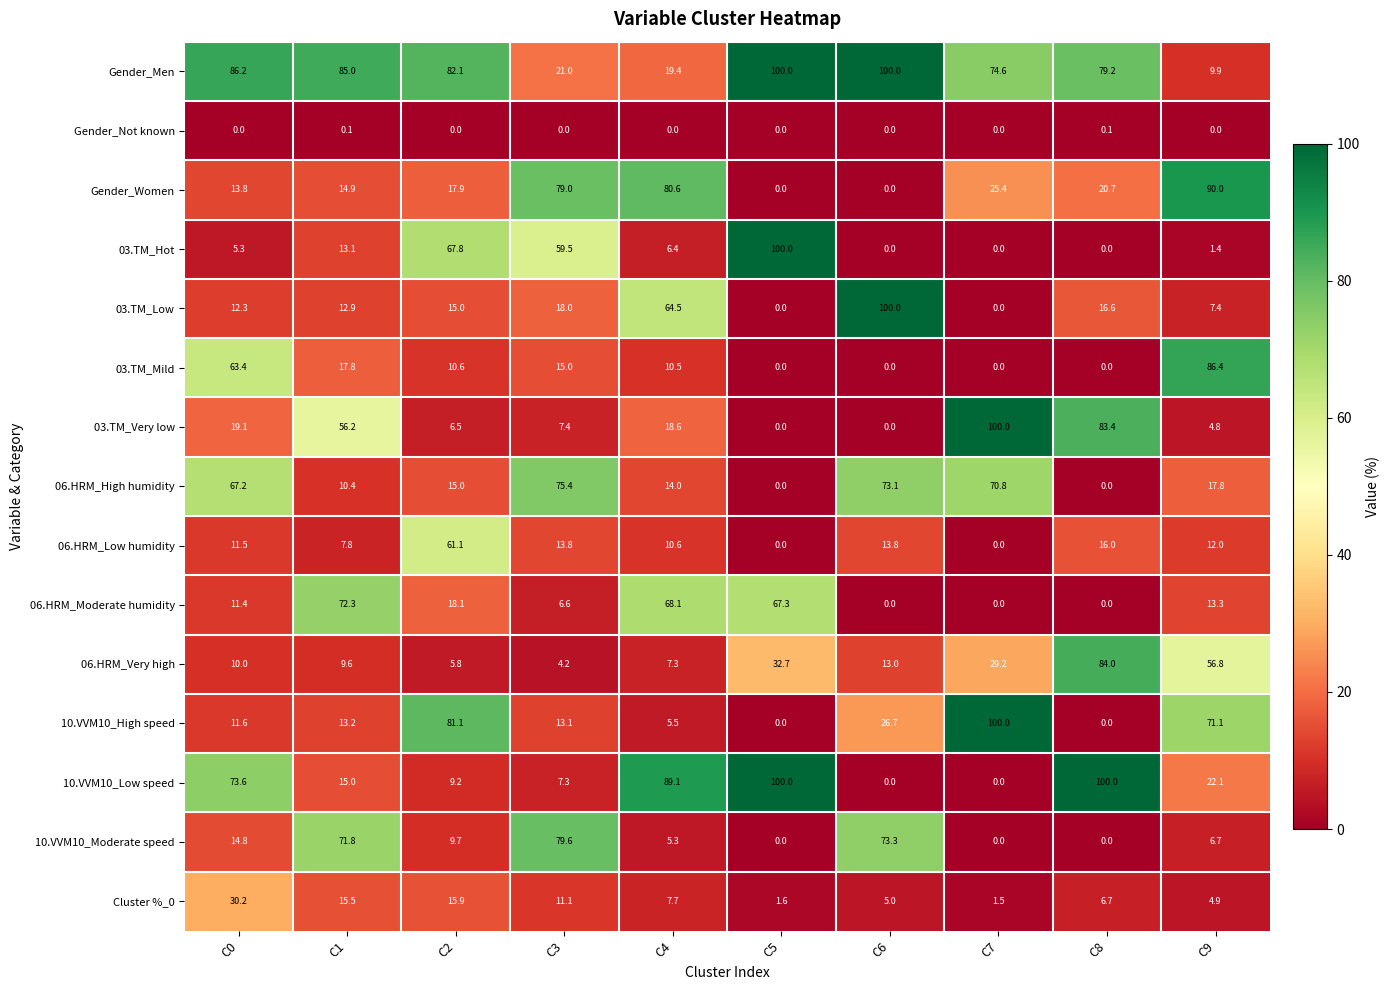

At how many categories does at least one series exceed 72?

10